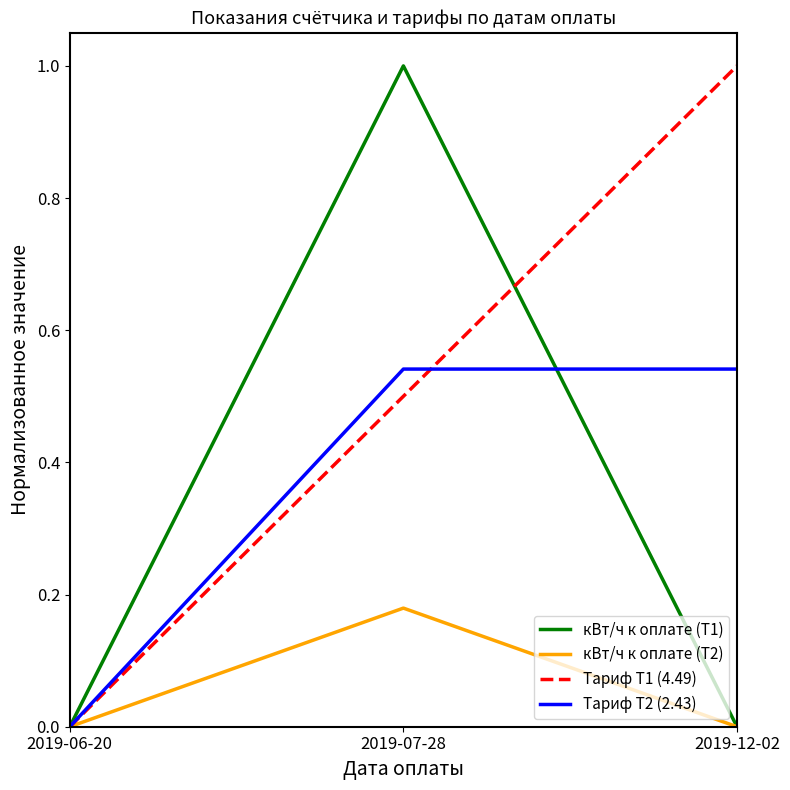

Which series has the largest total across all categories?

Тариф Т1